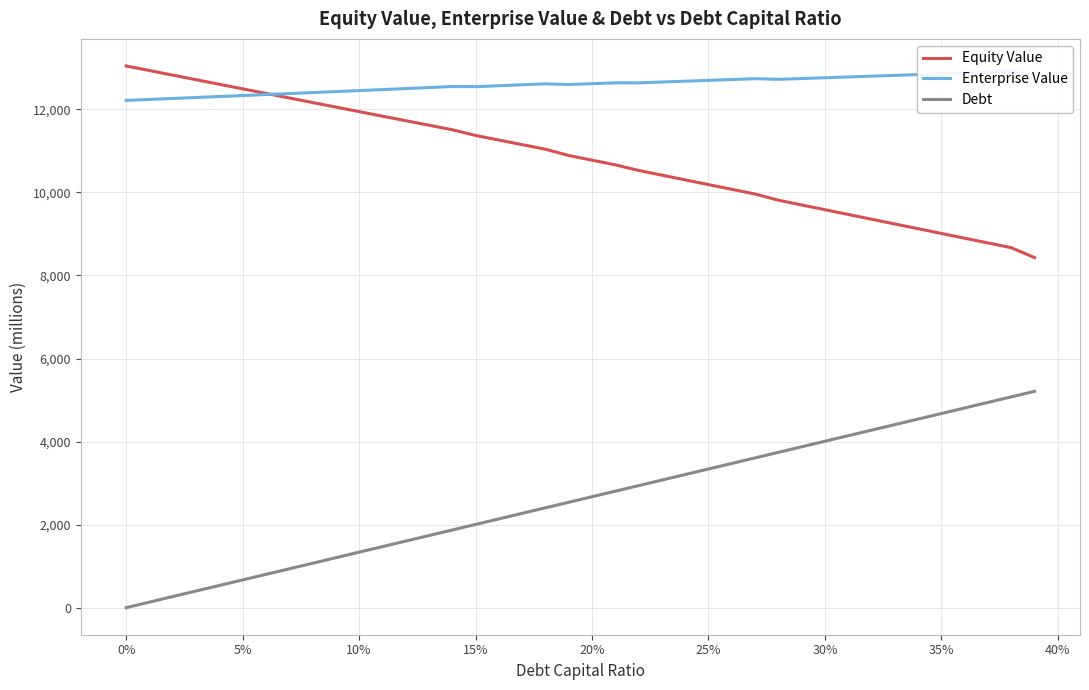

What is the lowest value of the Equity Value series?

8429.3